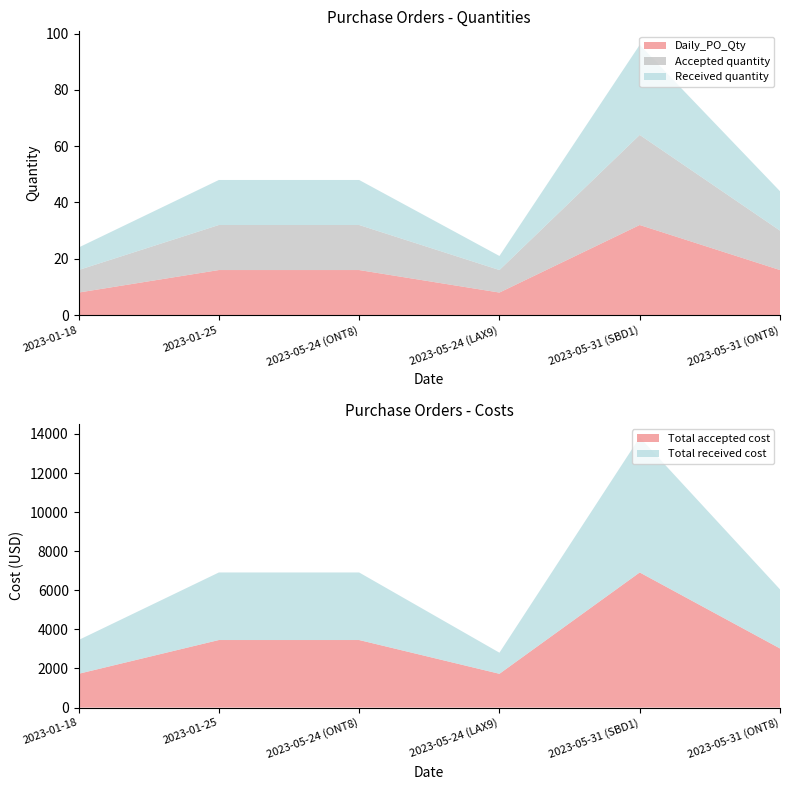

Reading right to left, extract all data points from this chart.

Daily_PO_Qty: 2023-05-31 (ONT8)=16	2023-05-31 (SBD1)=32	2023-05-24 (LAX9)=8	2023-05-24 (ONT8)=16	2023-01-25=16	2023-01-18=8
Accepted quantity: 2023-05-31 (ONT8)=14	2023-05-31 (SBD1)=32	2023-05-24 (LAX9)=8	2023-05-24 (ONT8)=16	2023-01-25=16	2023-01-18=8
Received quantity: 2023-05-31 (ONT8)=14	2023-05-31 (SBD1)=32	2023-05-24 (LAX9)=5	2023-05-24 (ONT8)=16	2023-01-25=16	2023-01-18=8
Total accepted cost: 2023-05-31 (ONT8)=3024	2023-05-31 (SBD1)=6912	2023-05-24 (LAX9)=1728	2023-05-24 (ONT8)=3456	2023-01-25=3456	2023-01-18=1728
Total received cost: 2023-05-31 (ONT8)=3024	2023-05-31 (SBD1)=6912	2023-05-24 (LAX9)=1080	2023-05-24 (ONT8)=3456	2023-01-25=3456	2023-01-18=1728